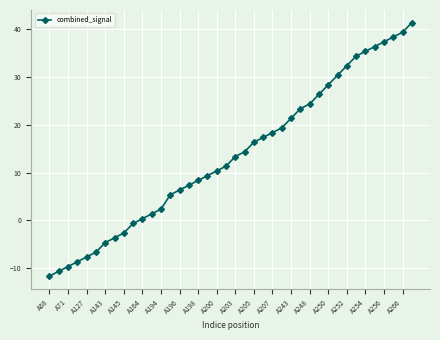

What is the value of the 30th point from the left?

26.4